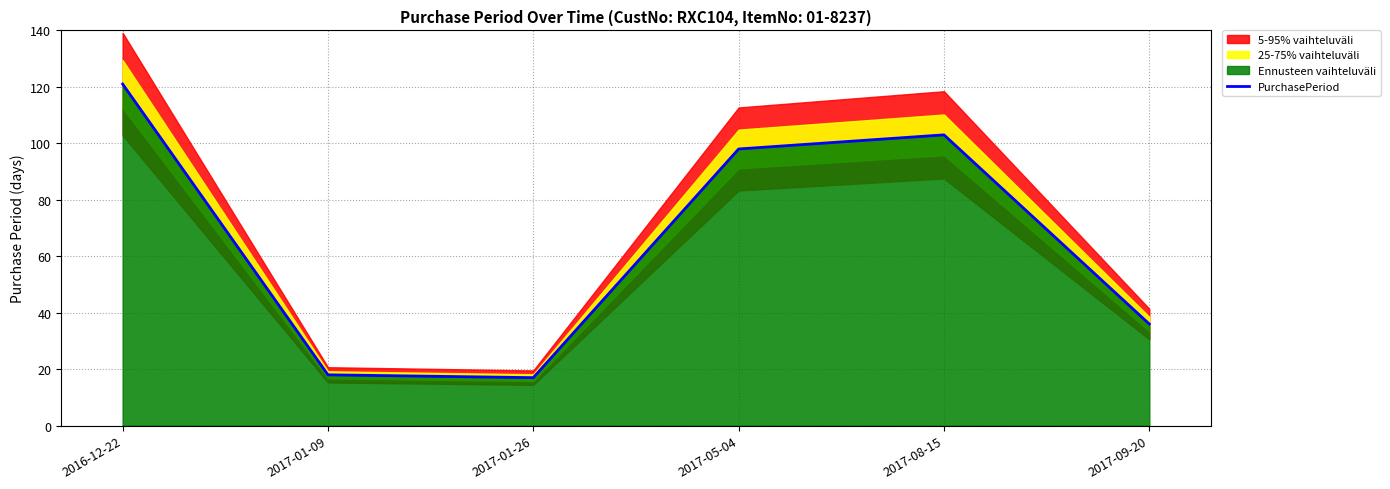

At which category does the chart reach its minimum across all series?

2017-01-26